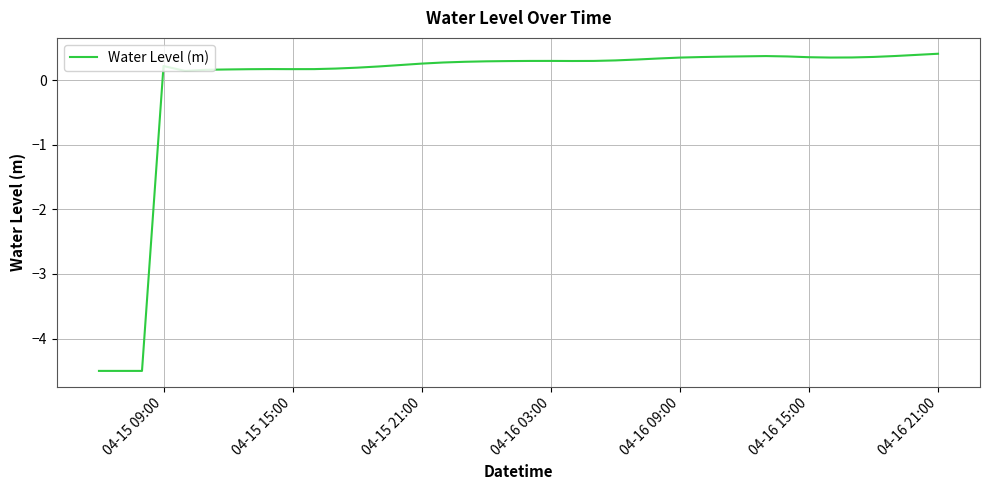

What is the greatest value displayed?

0.4